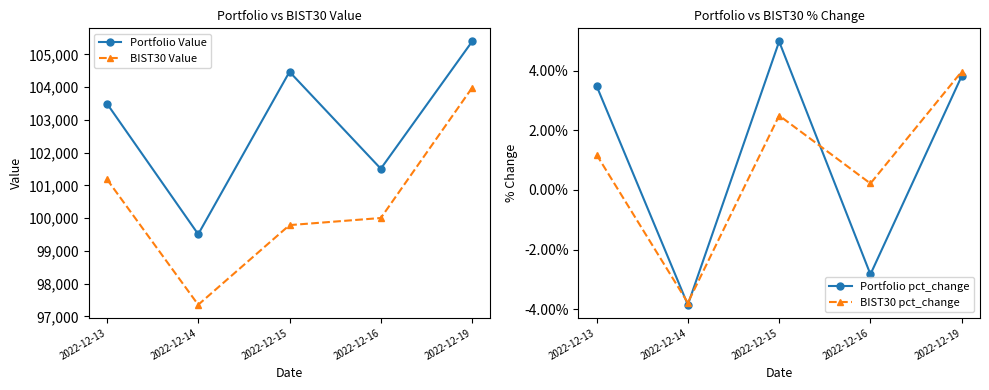

At which label does BIST30 Value reach its minimum?

2022-12-14